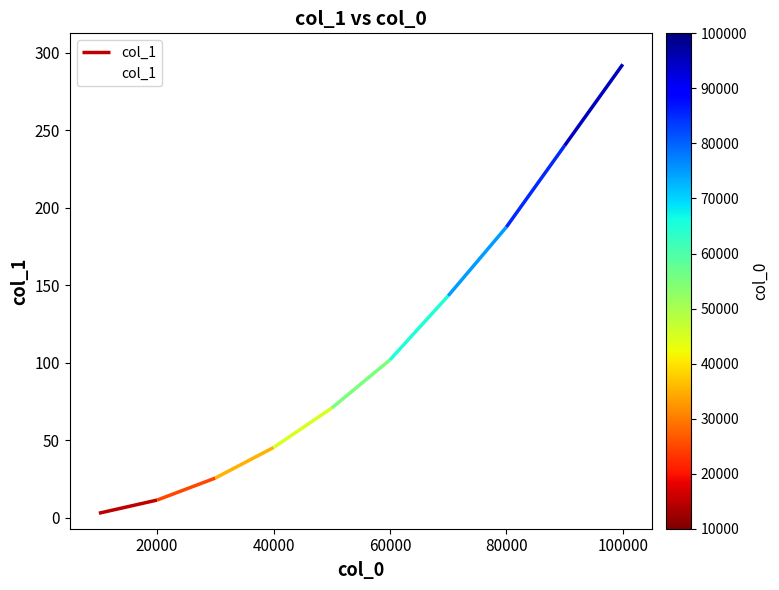

The col_1 series shows 292.5 at 100000. True or false?

True